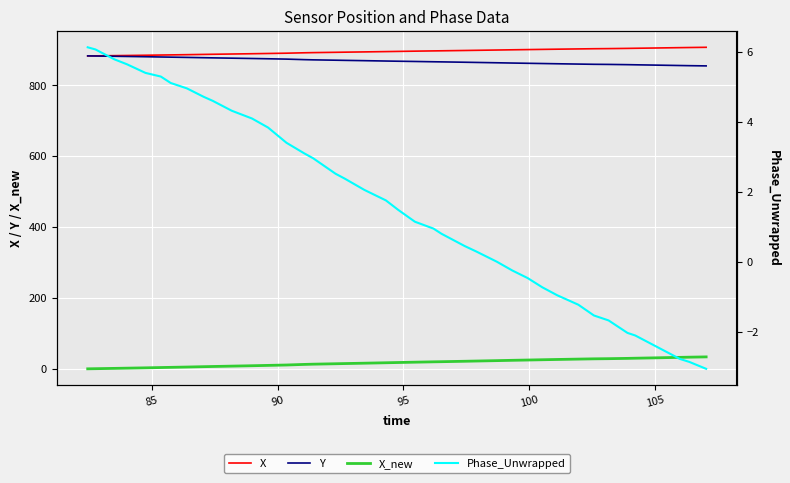

What is the lowest value of the X series?

883.3